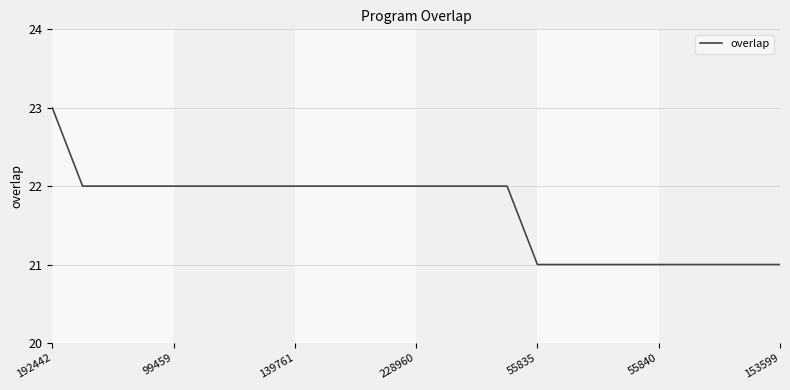

What is the smallest value displayed?

21